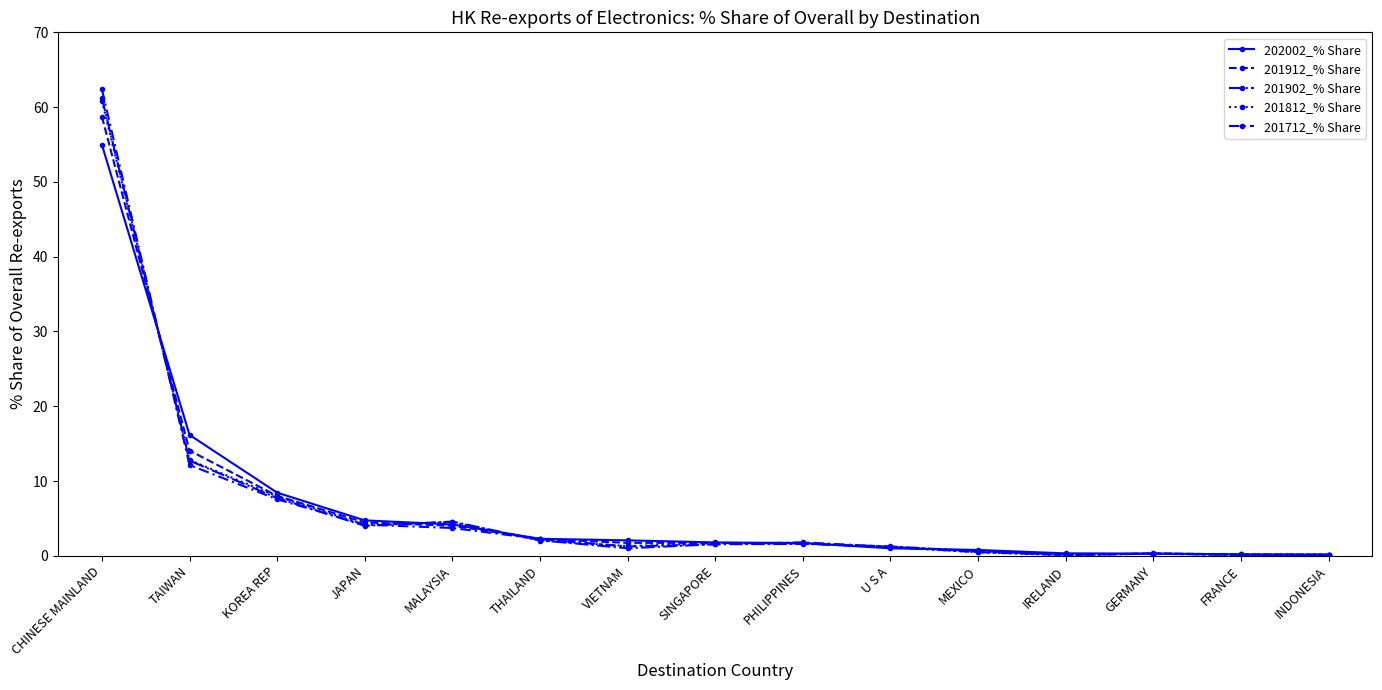

True or false: 202002_% Share and 201812_% Share intersect in this chart.

True